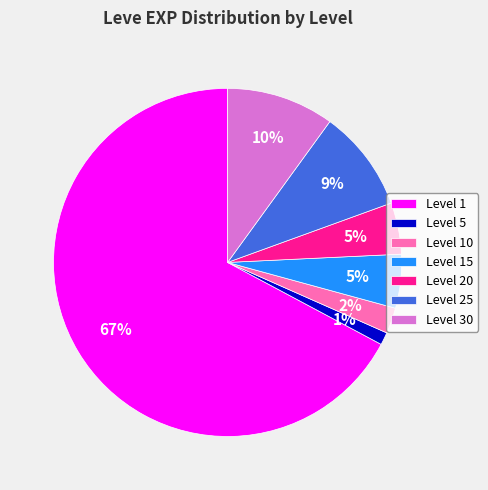

To the nearest percent, what is the average slice percentage?

14%